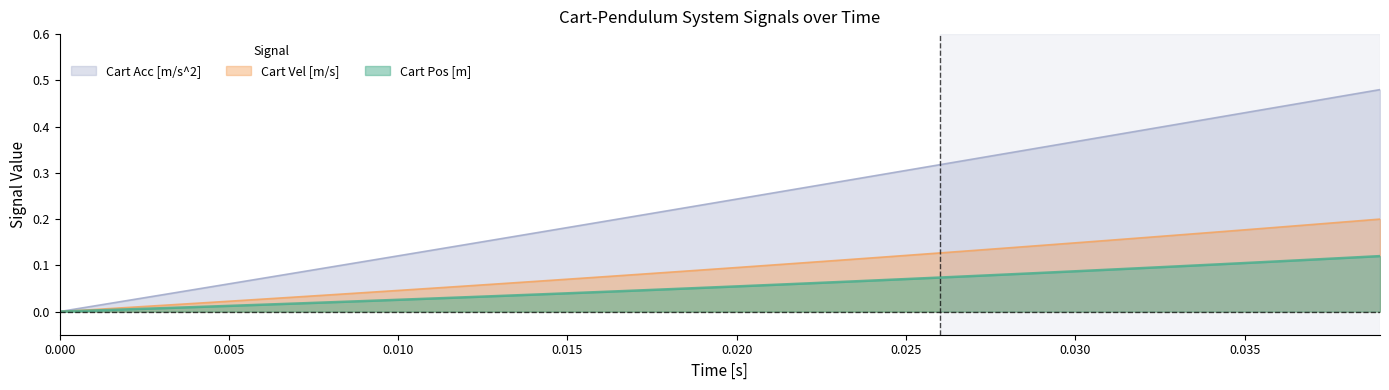

Rank the series by their maximum value, from lowest to highest.

Cart Pos [m], Cart Vel [m/s], Cart Acc [m/s^2]